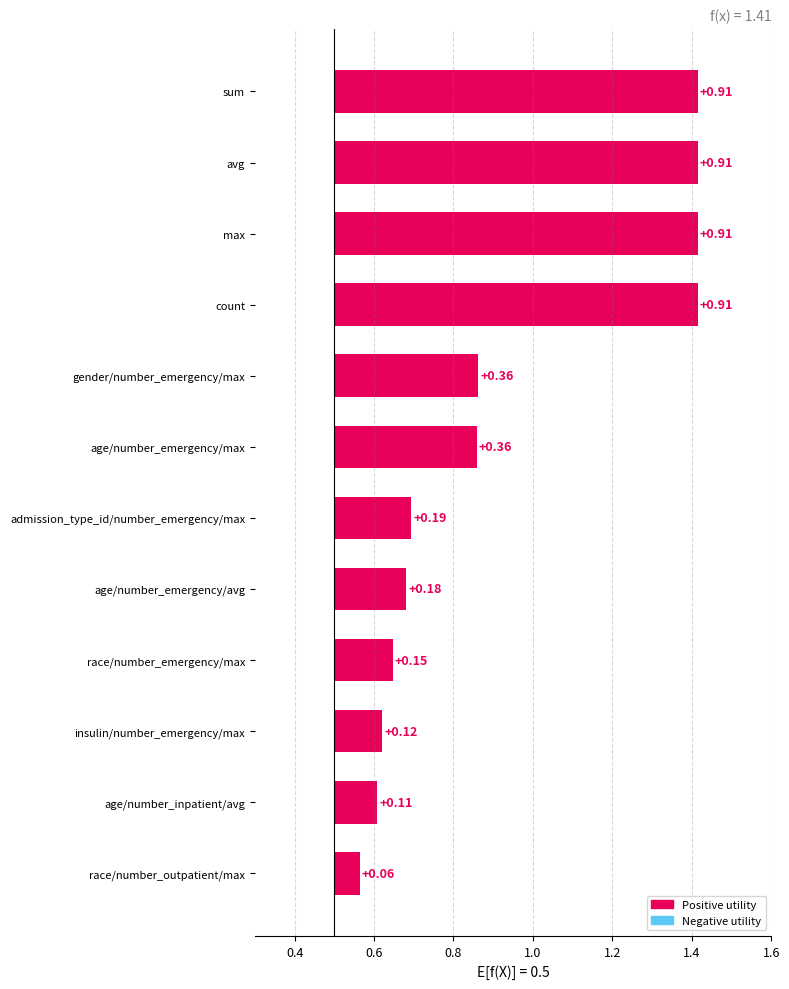

Where is the data nearest to the value 0?

race/number_outpatient/max